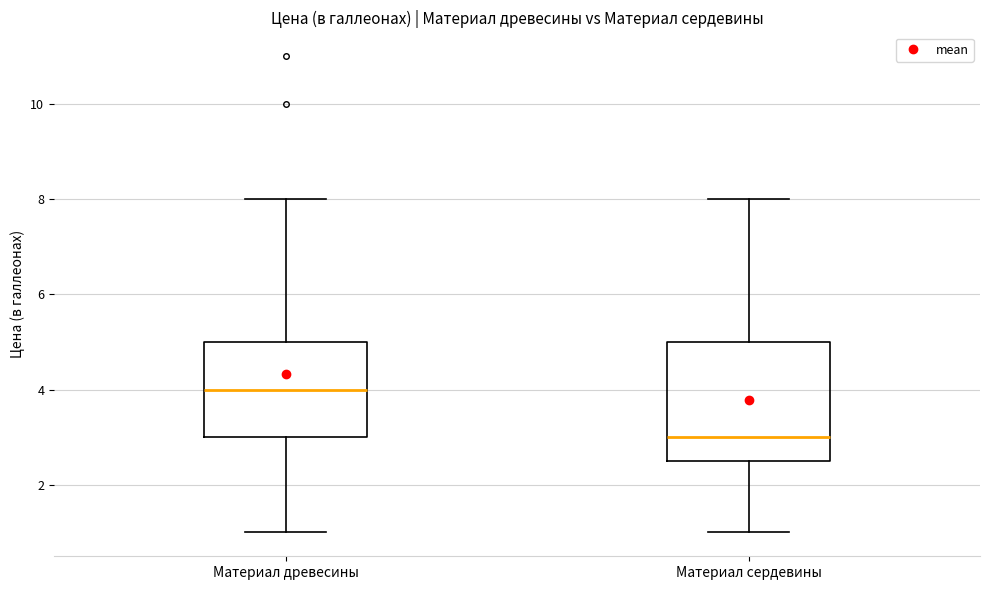

Where is the upper edge of the box for Материал древесины on the y-axis? The values are not printed on the chart, so give them approximately, as read against the axis.

5.0